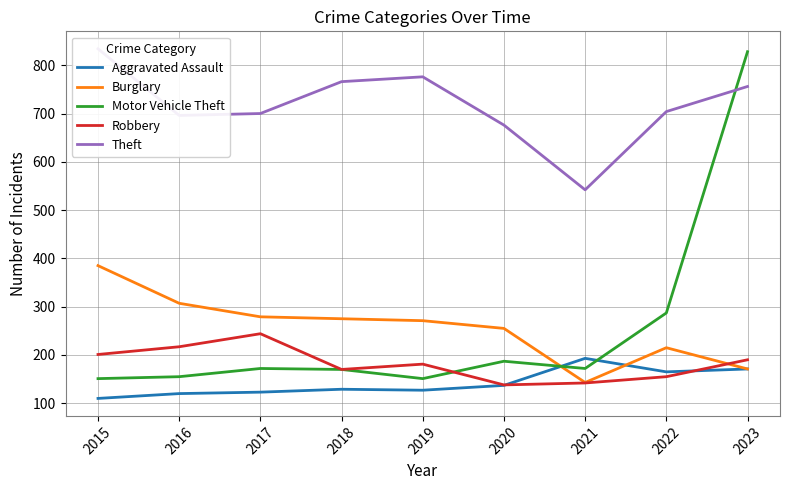

Is it true that Aggravated Assault equals 171 at 2023?

True